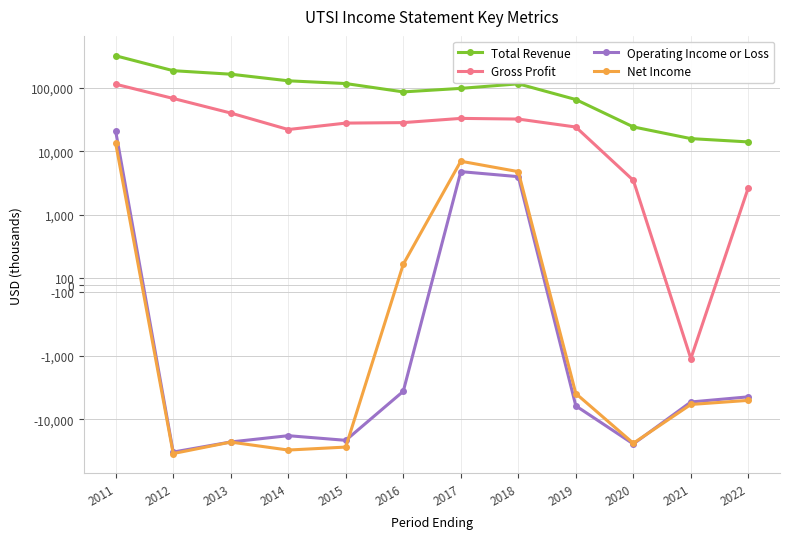

Which series has the largest total across all categories?

Total Revenue